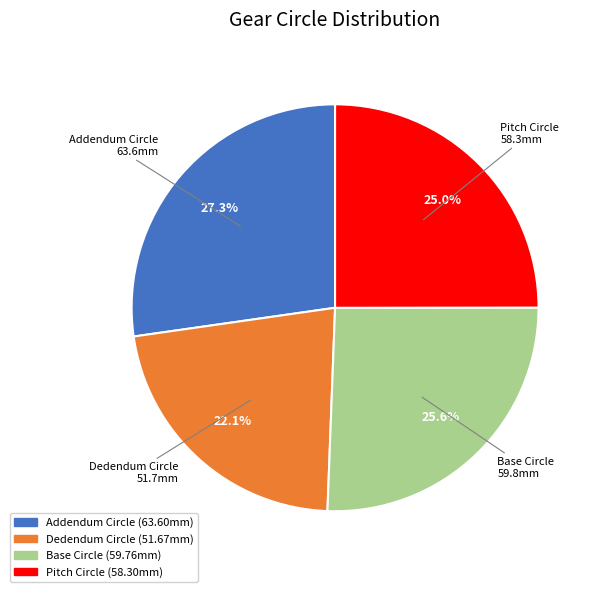

What percentage is the Addendum Circle slice, to the nearest percent?

27%